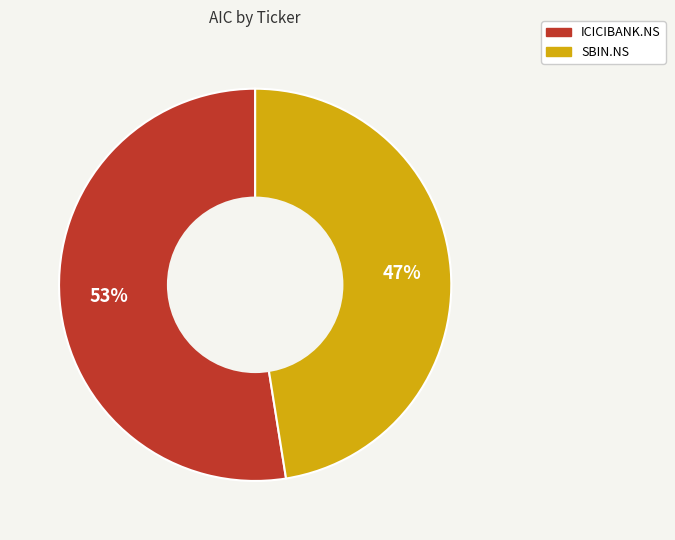

True or false: ICICIBANK.NS accounts for 53% of the total.

True